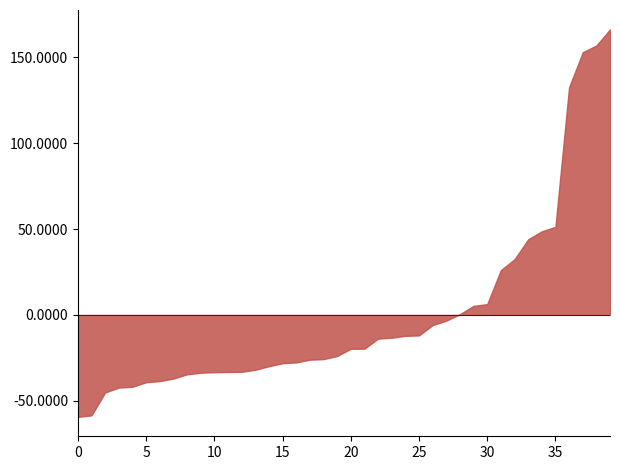

How many categories are shown in the chart?

40